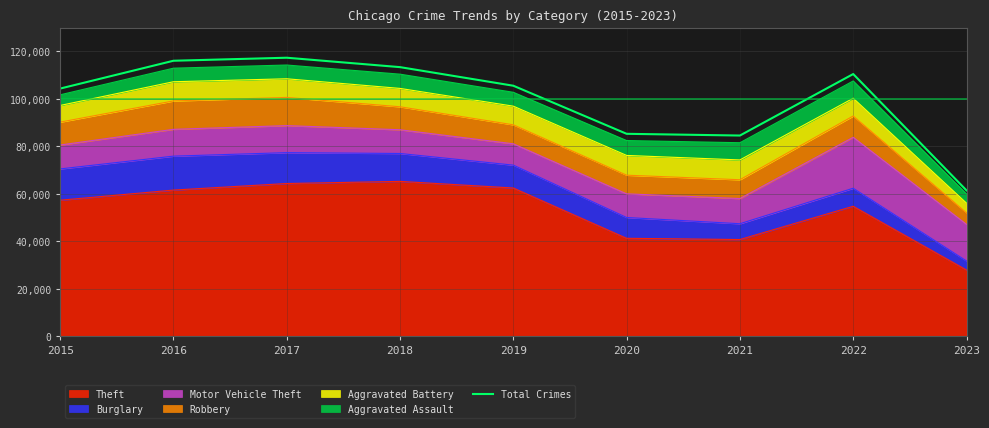

Where is the first local minimum?

2021